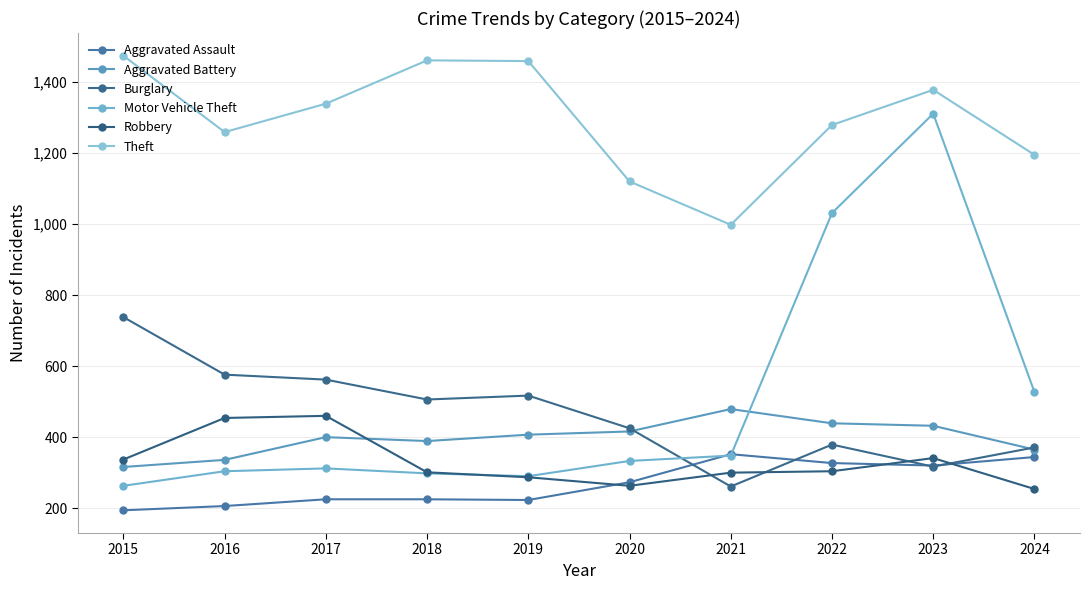

Where do Burglary and Aggravated Assault first cross each other?

2020 and 2021